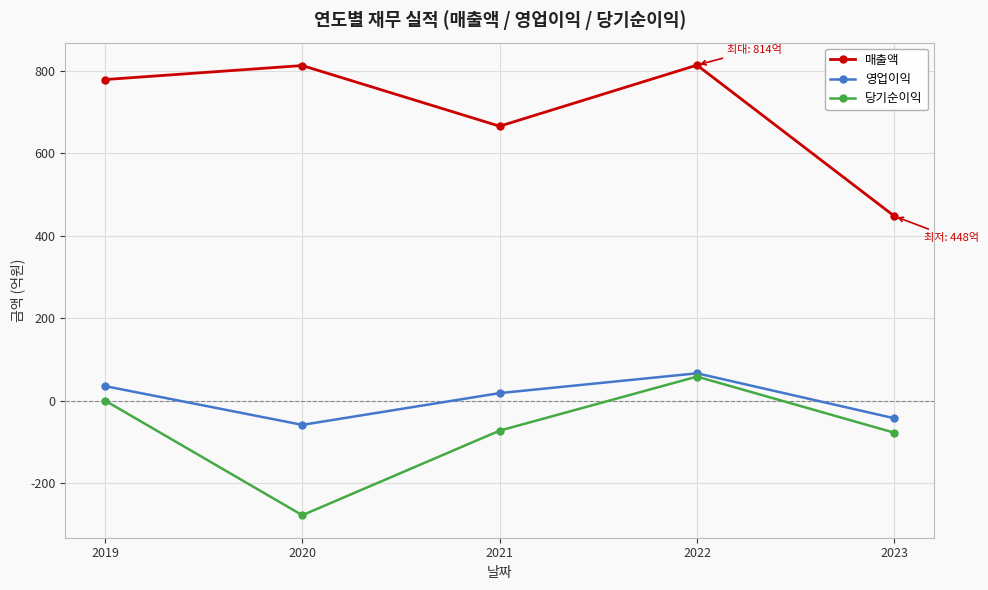

The value of 당기순이익 at 2021 is -72. True or false?

True